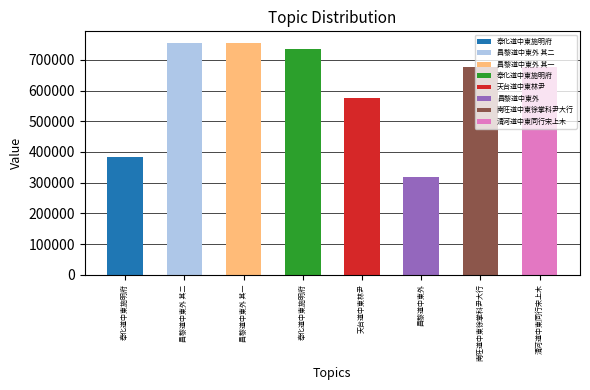

Approximately how many times larger is the value at 昌黎道中柬外 其二 compared to 奉化道中柬施明府?

2.0